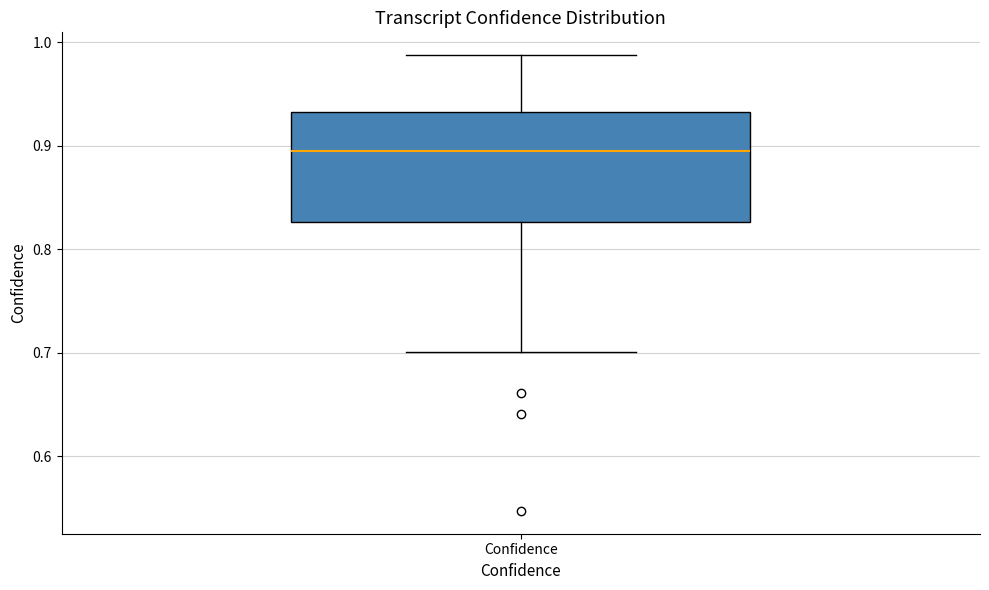

Where is the lower edge of the box for Confidence on the y-axis? The values are not printed on the chart, so give them approximately, as read against the axis.

0.83